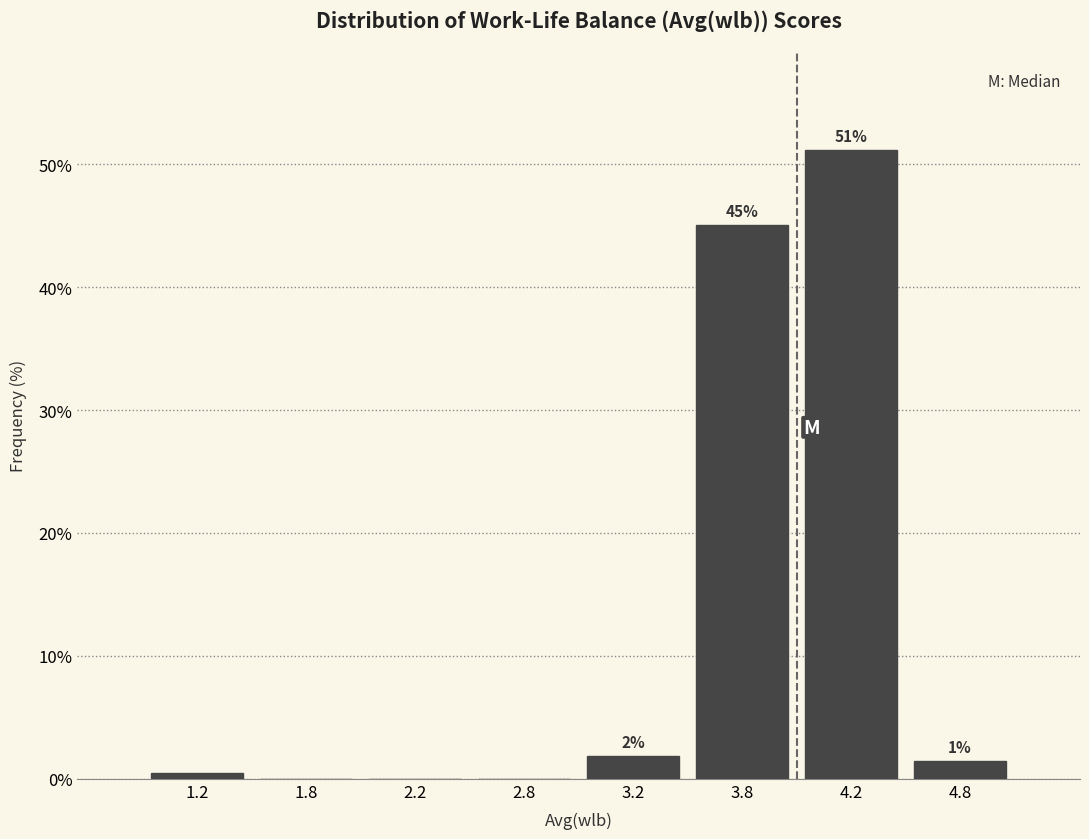

Is it true that the value at 2.8 is -20.1?

False